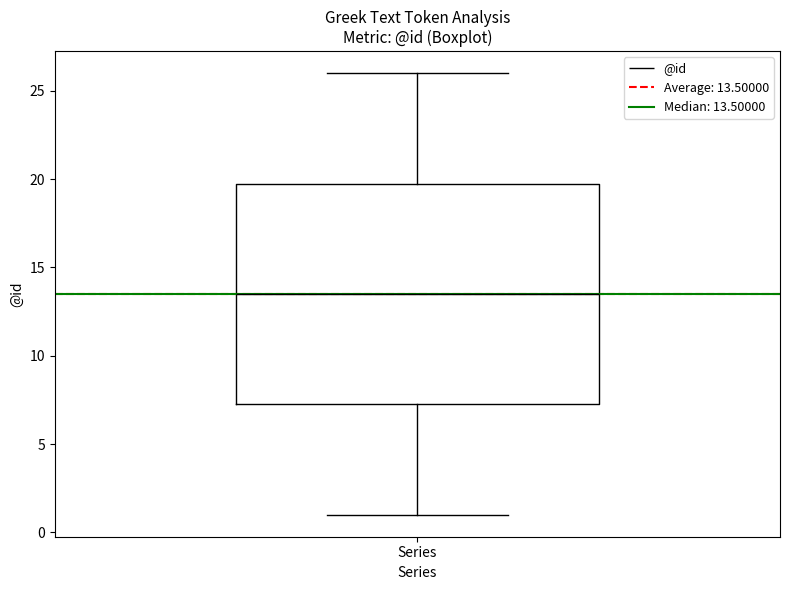

Where is the upper edge of the box for Series on the y-axis? The values are not printed on the chart, so give them approximately, as read against the axis.

20.0